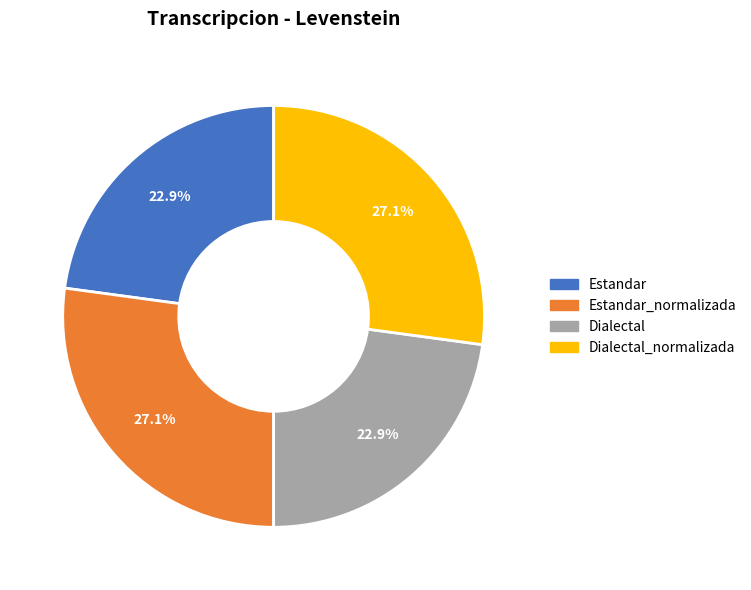

To the nearest percent, what percentage of the pie is Estandar?

23%